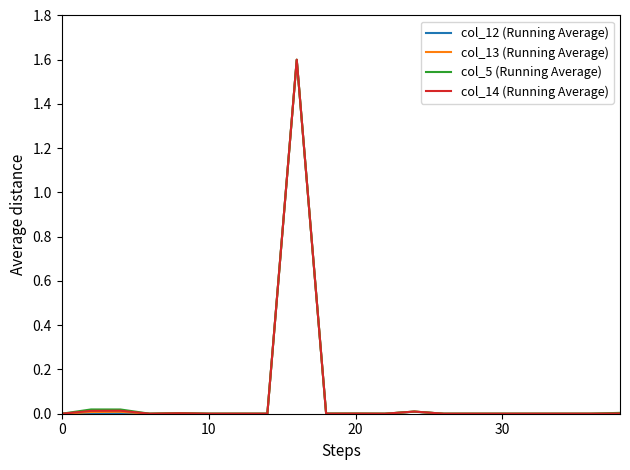

What is the highest value of the col_14 (Running Average) series?

1.6